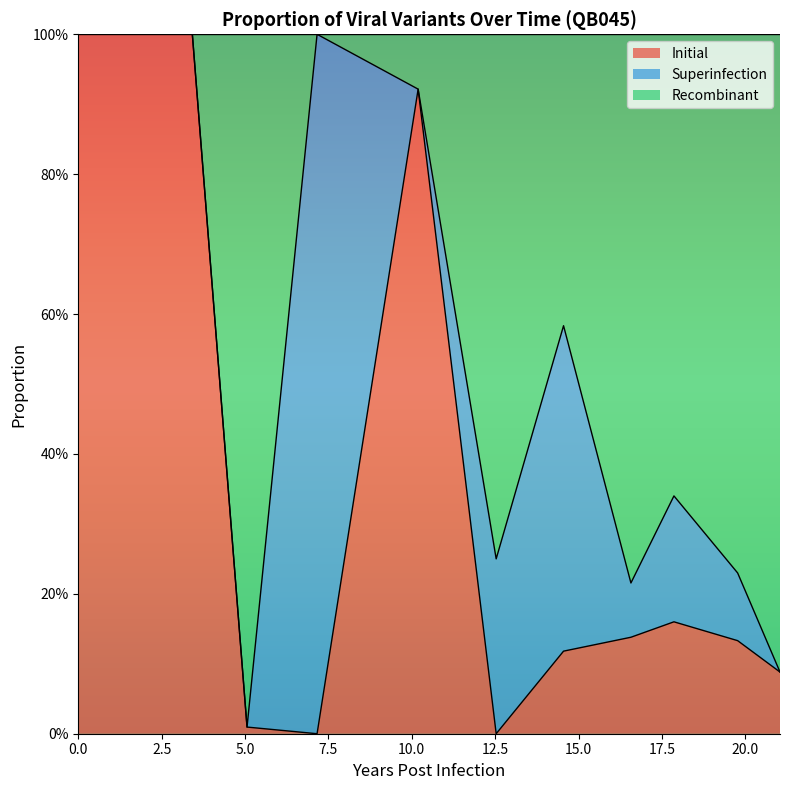

What are all the series names shown in the legend?

Initial, Superinfection, Recombinant